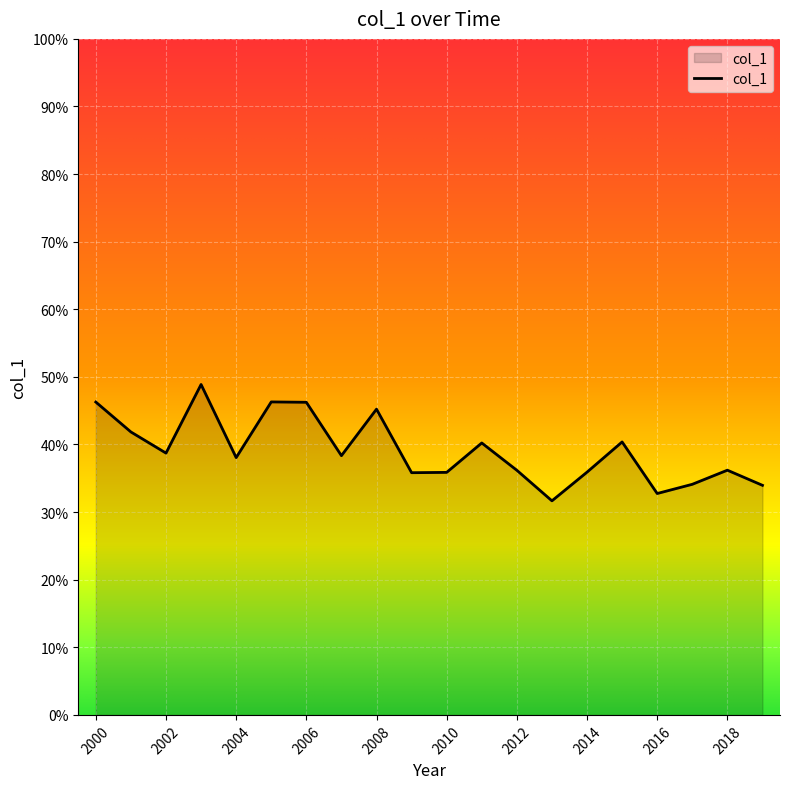

Does the chart display data point markers on the line(s)?

No